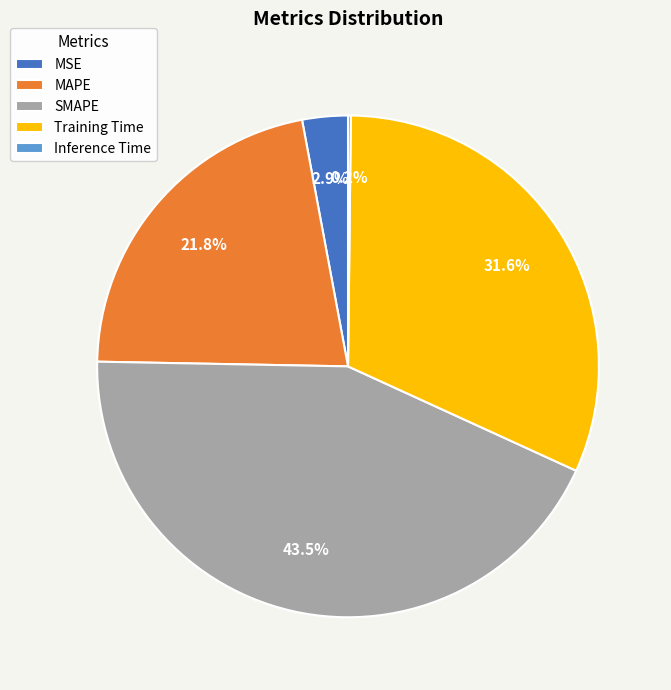

Which category has the biggest portion of the pie?

SMAPE